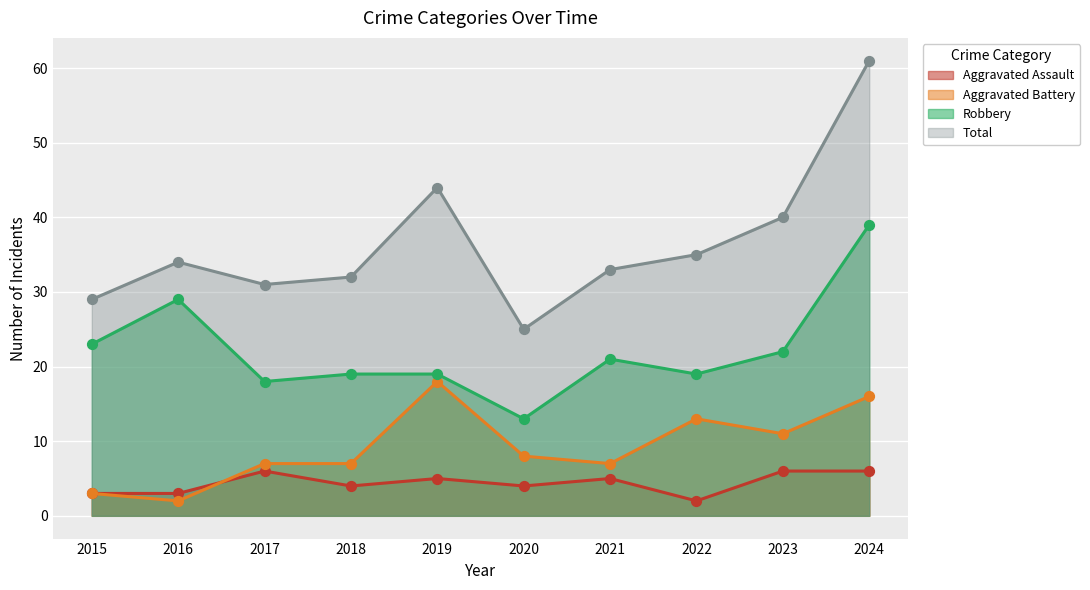

What is the total value across all series at 2023?

79